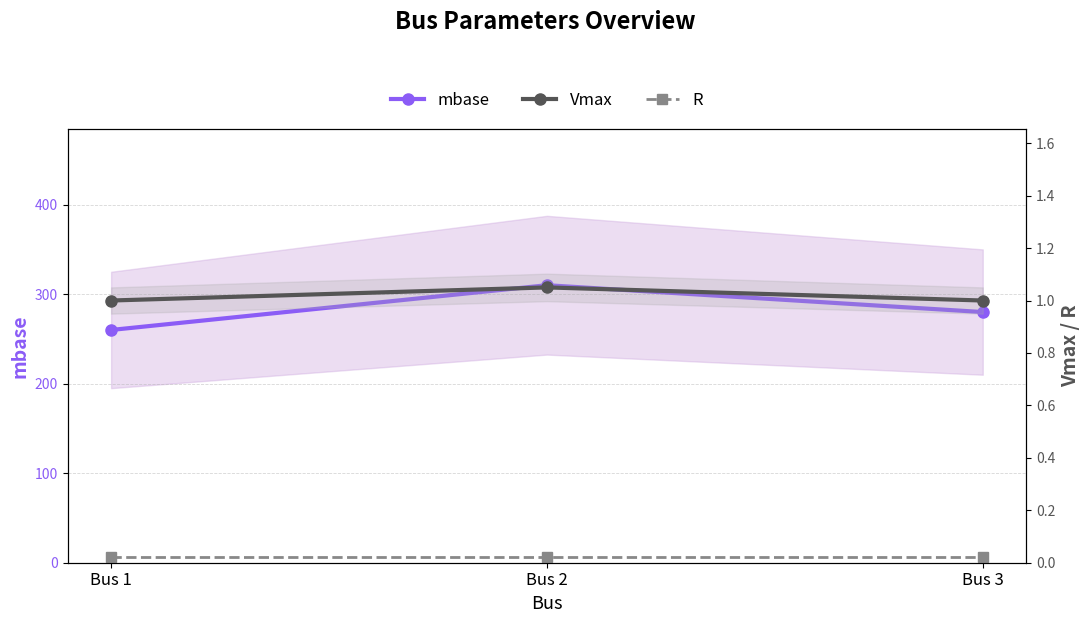

Reading left to right, what are all the values shown in this chart?

mbase: 260.0	310.0	280.0
Vmax: 1.0	1.0	1.0
R: 0.0	0.0	0.0